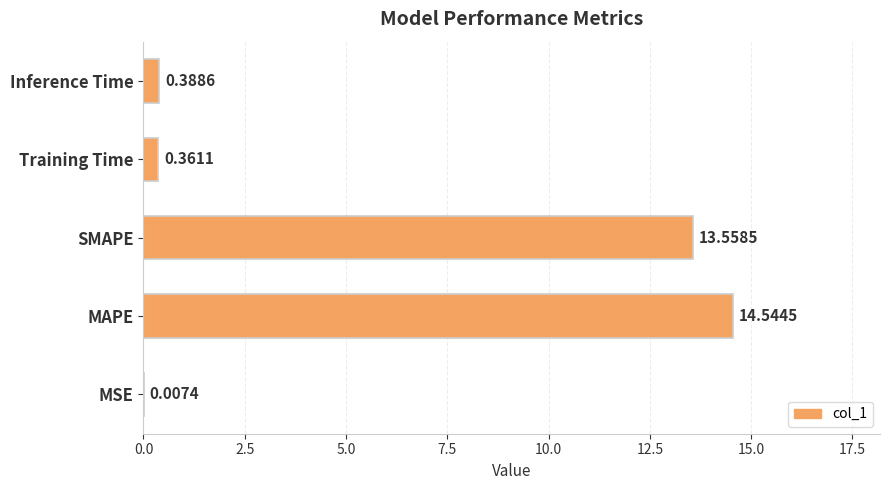

What is the sum of all values?

28.9